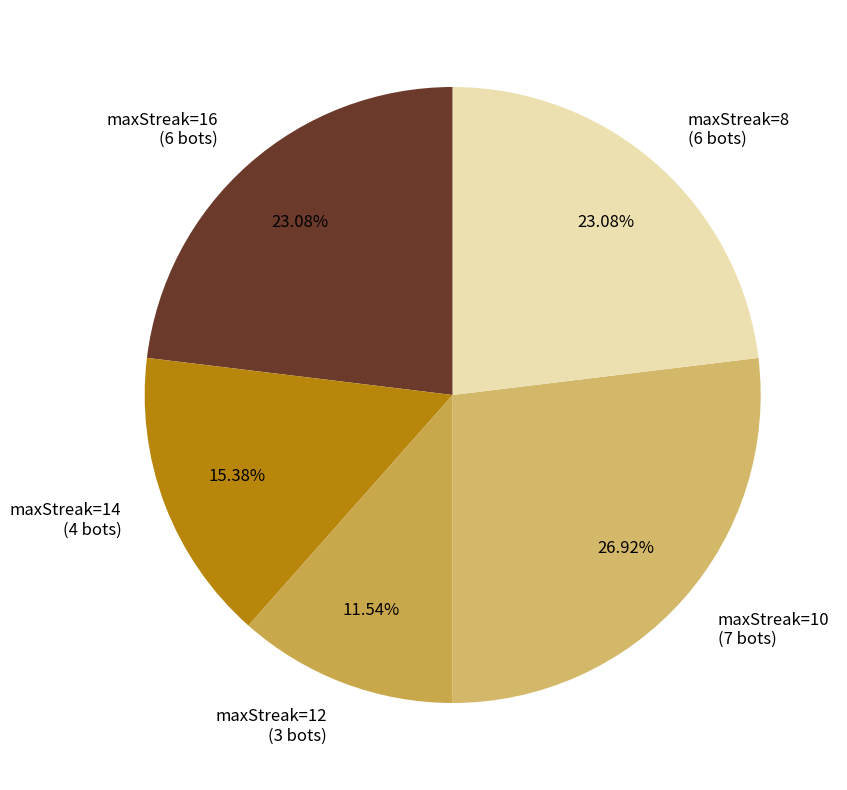

Combined, do maxStreak=16 (6 bots) and maxStreak=14 (4 bots) account for over 50%?

No